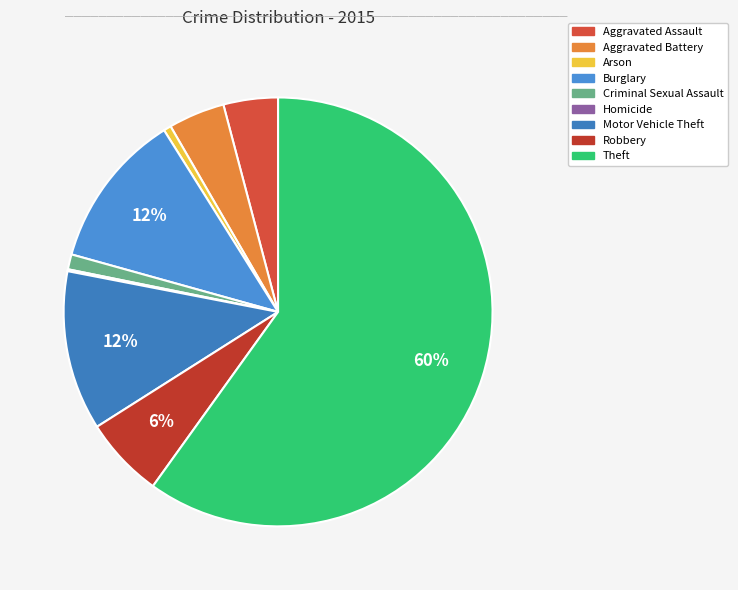

What percentage is the Aggravated Battery slice, to the nearest percent?

4%